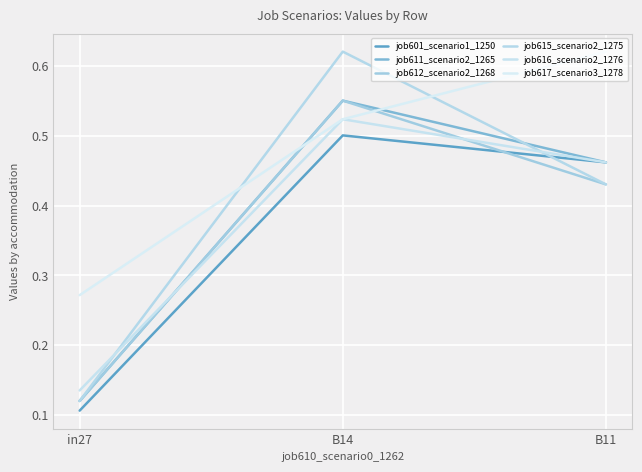

Which category has the lowest value across all series?

in27